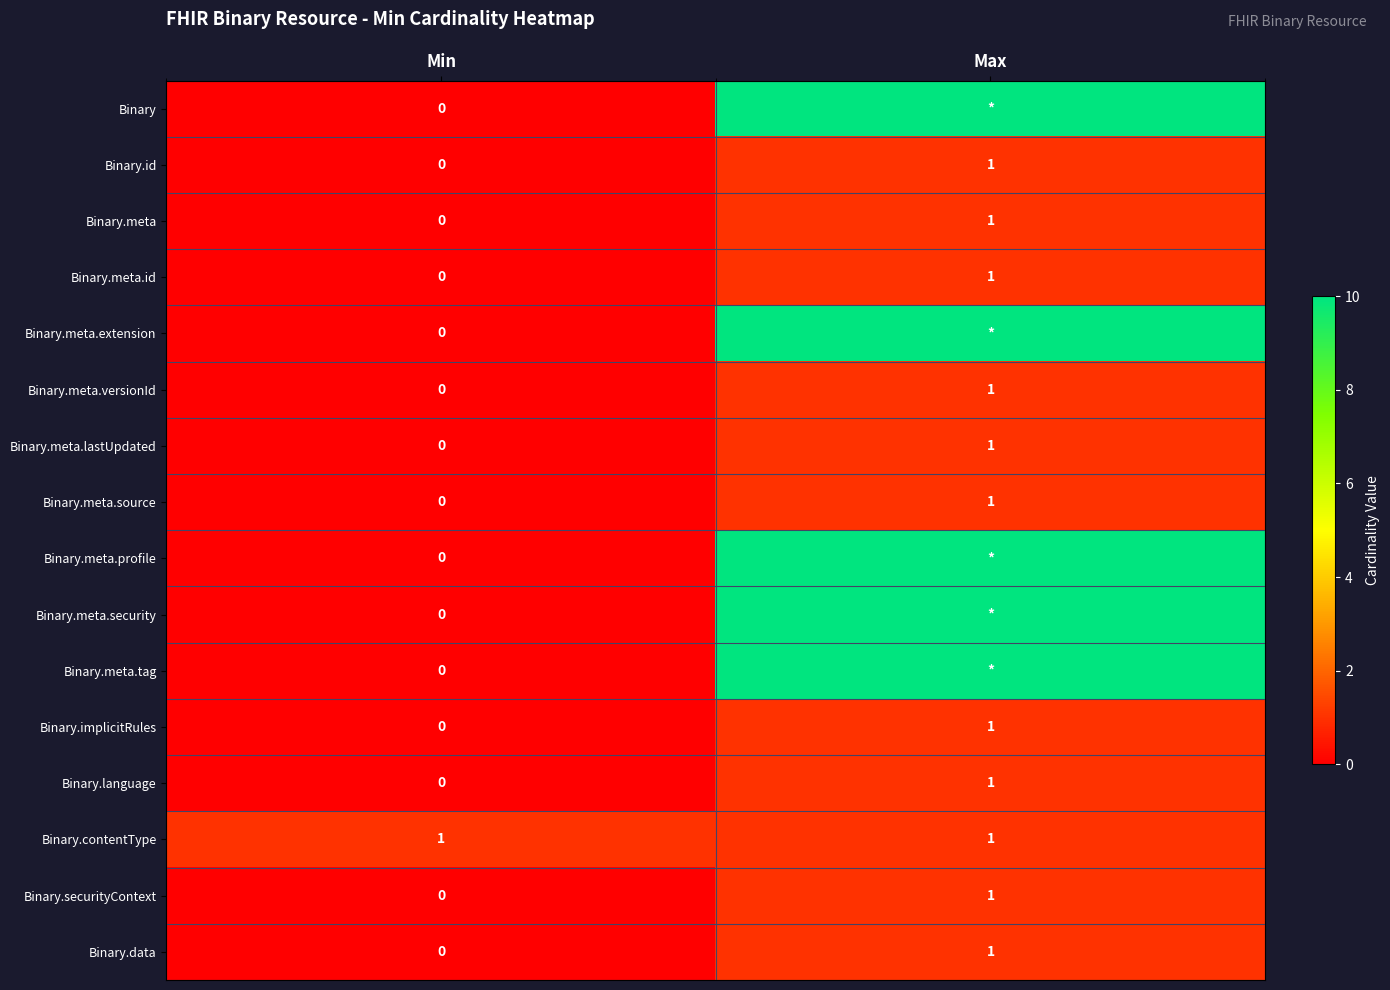

Is it true that Binary.meta.id equals 2 at Max?

False